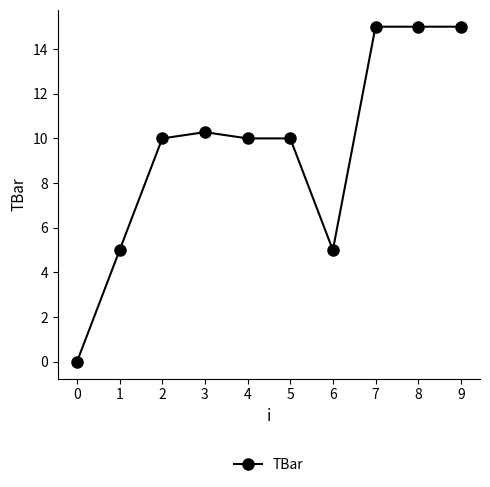

Approximately how many times larger is the value at 9 compared to 8?

1.0